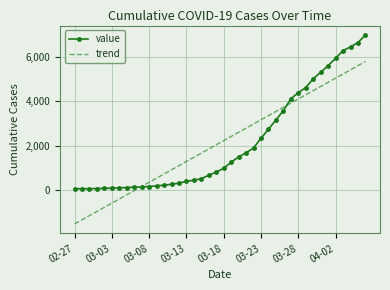

What is the maximum value shown in the chart?

6995.0